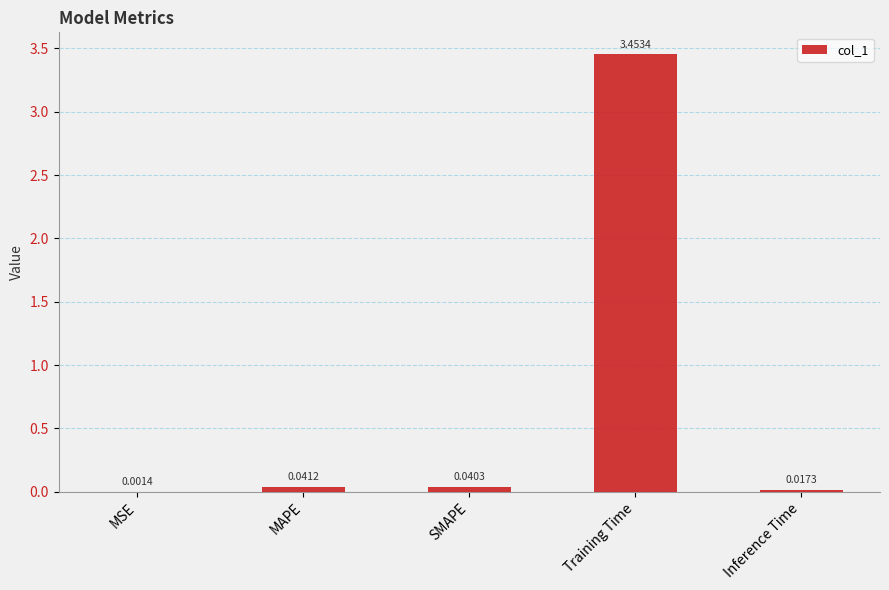

Which has a higher value, MSE or Training Time?

Training Time